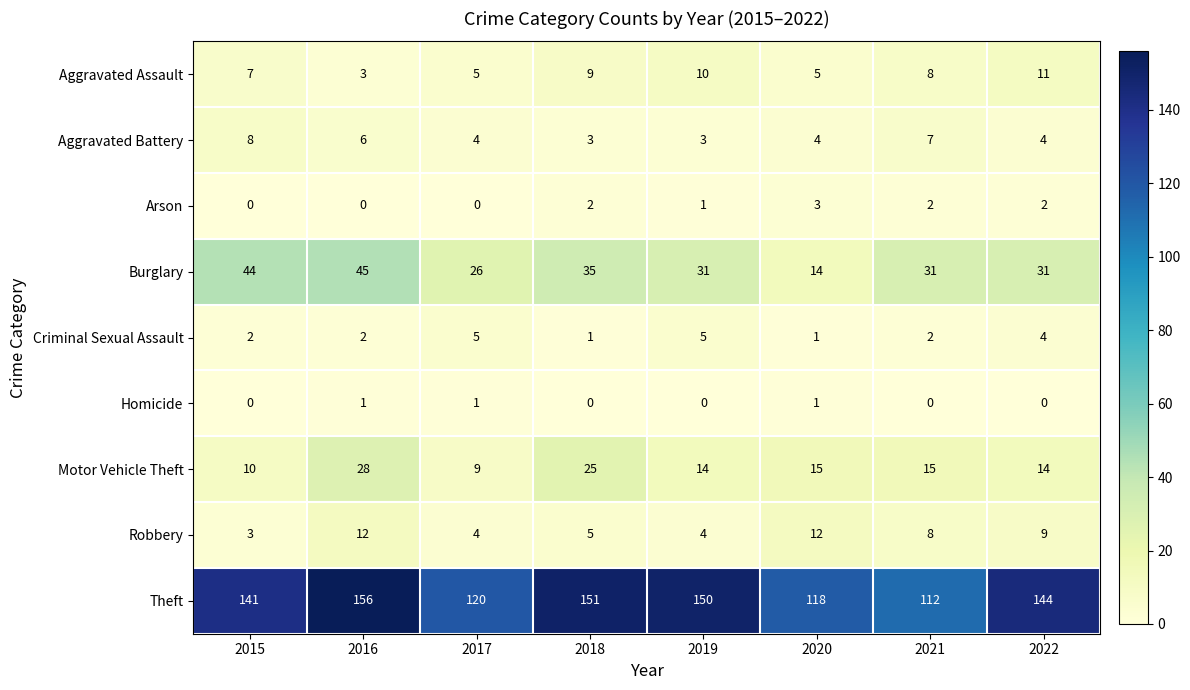

At which label does Motor Vehicle Theft first exceed 15?

2016